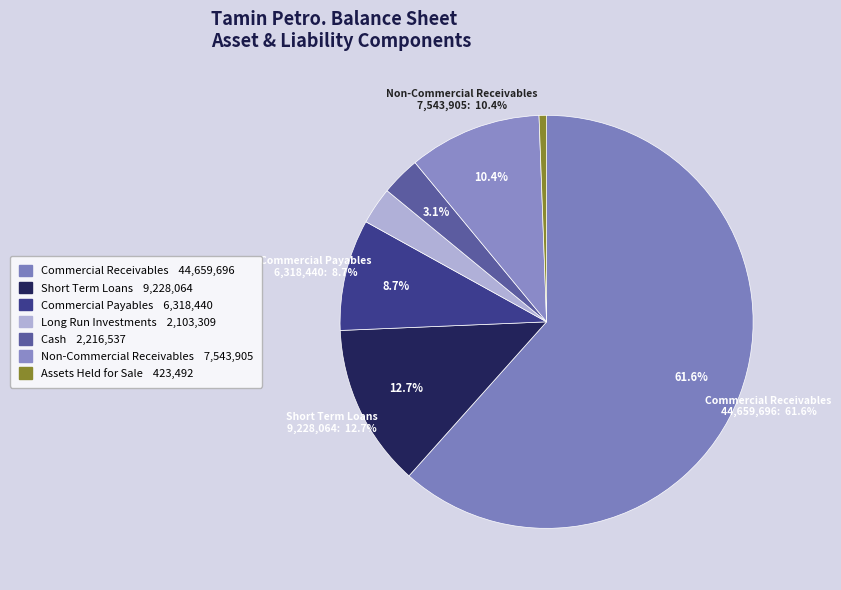

How many slices are in this pie chart?

7